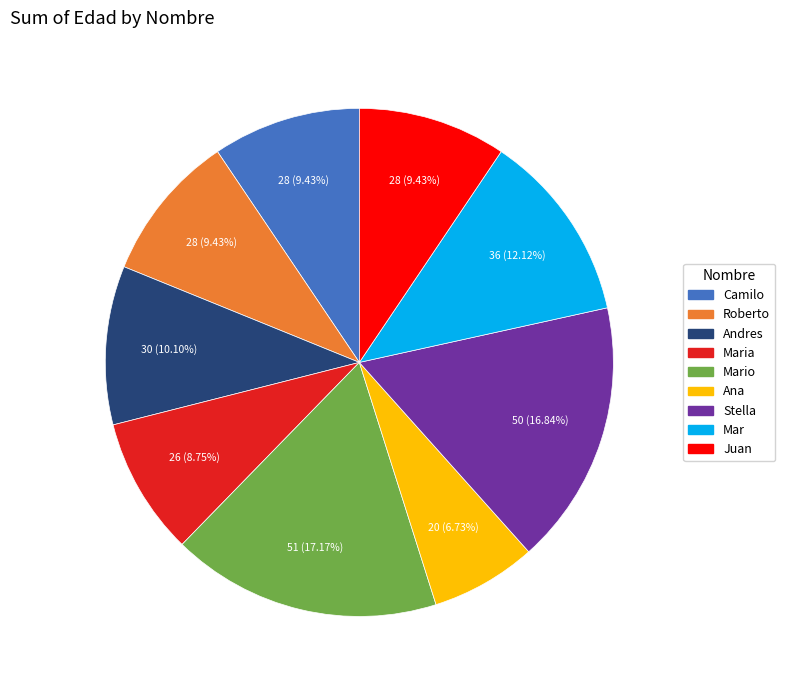

To the nearest percent, what percentage of the pie is Andres?

10%